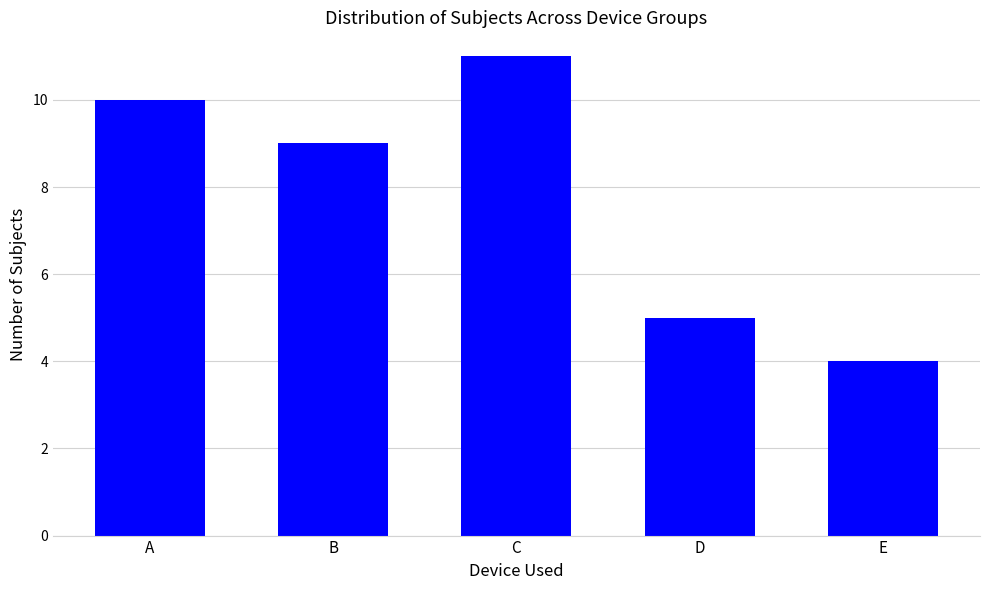

Count the number of data series in this chart.

1